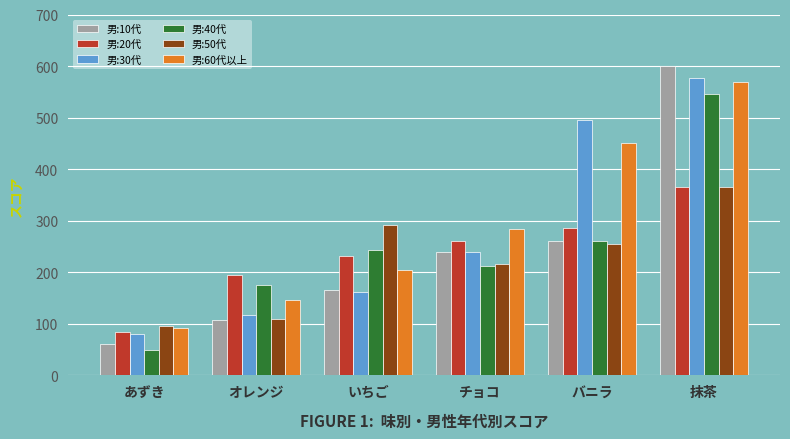

Count the number of data series in this chart.

6